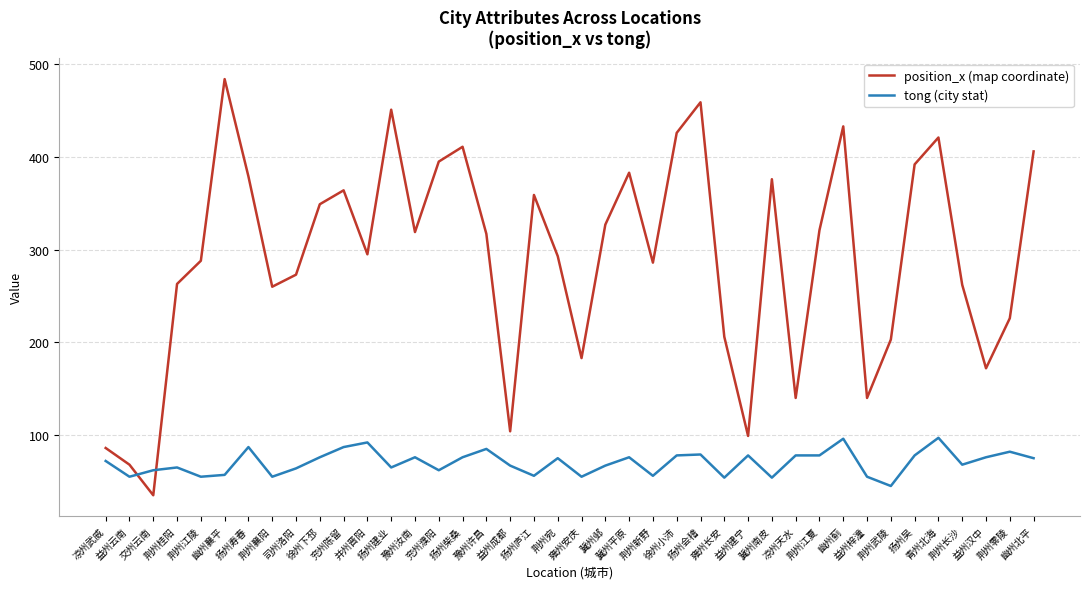

In position_x (map coordinate), how many points are higher than both neighbors (excluding endpoints)?

10